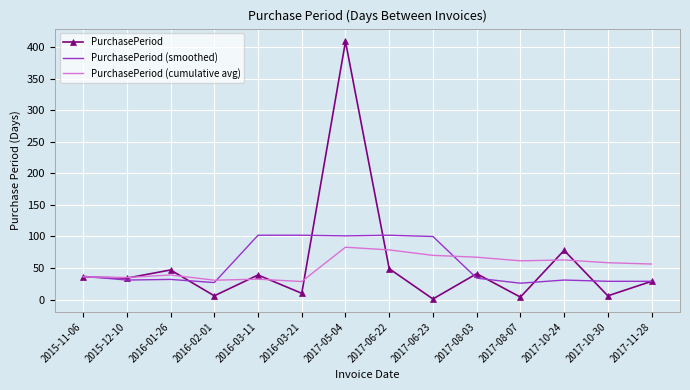

What is the difference between the highest and lowest values at 2017-05-04?

326.0